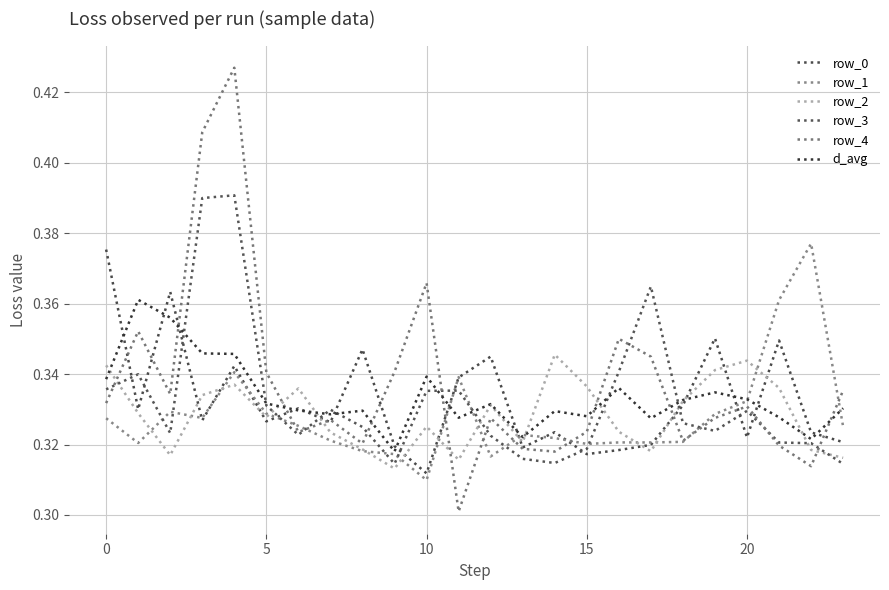

What is the value of the row_2 point at the 22nd from the left?

0.3